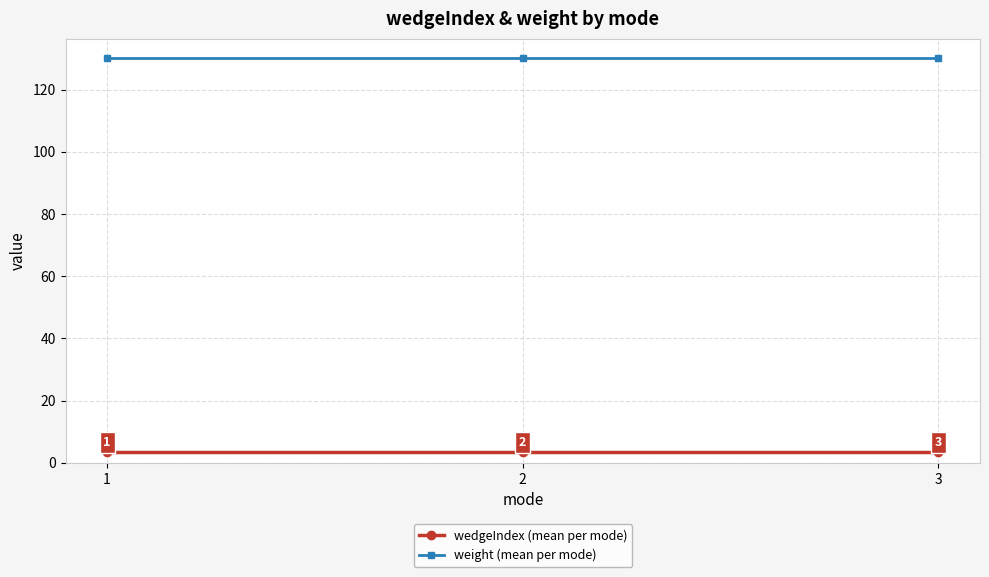

The weight (mean per mode) series shows 130.0 at 2. True or false?

True